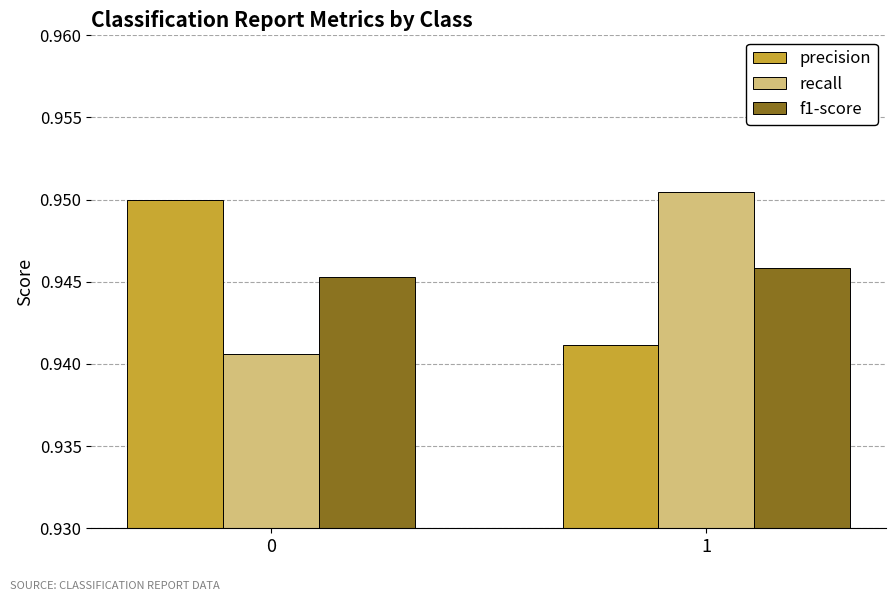

True or false: precision has a value of 0.5 at 0.

False